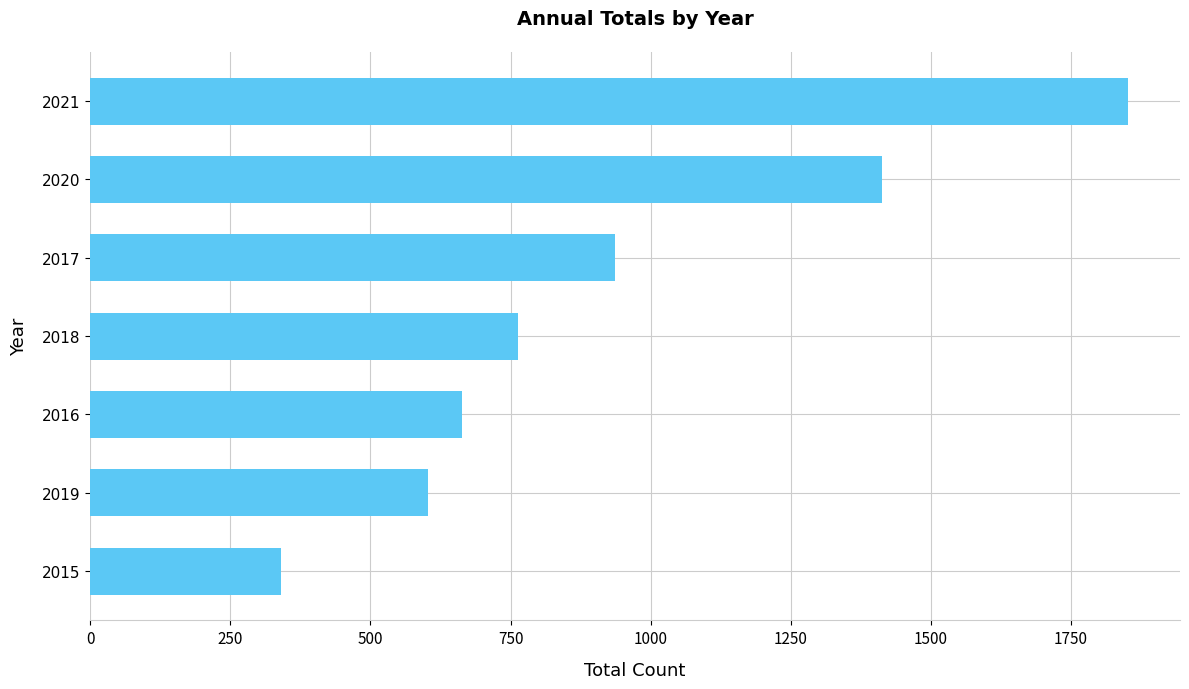

How many distinct data groups are displayed?

1